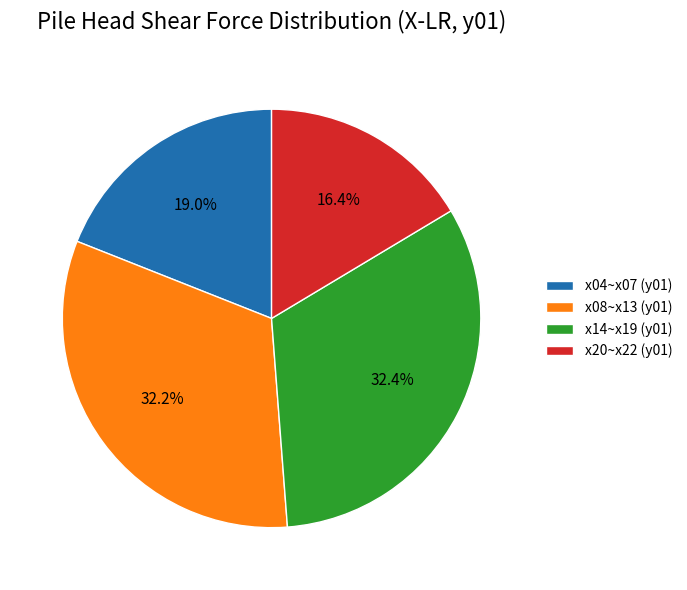

How many segments does this pie chart have?

4